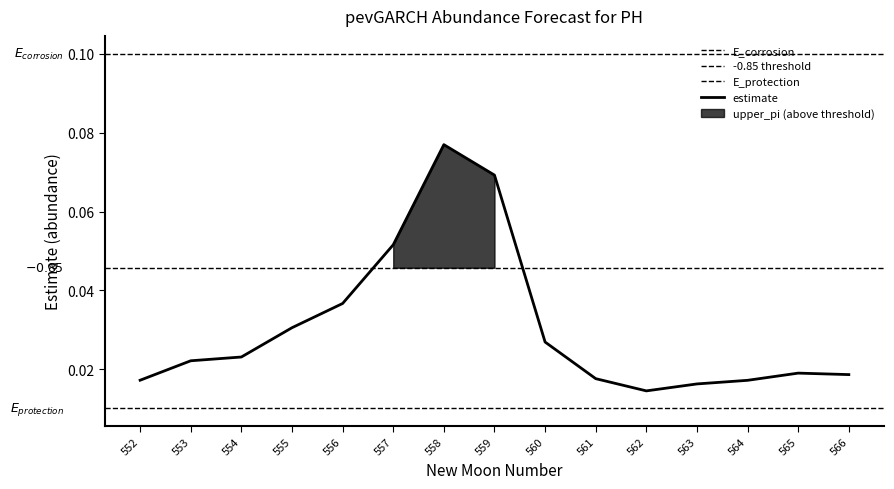

Rank the categories by value from highest to lowest.

558, 559, 557, 556, 555, 560, 554, 553, 565, 566, 561, 552, 564, 563, 562